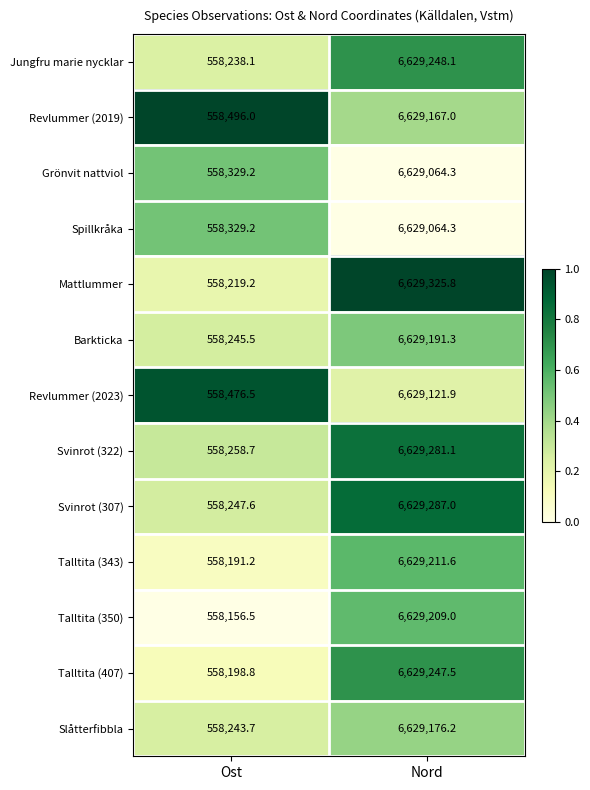

True or false: Spillkråka has a value of 796505.0 at Ost.

False